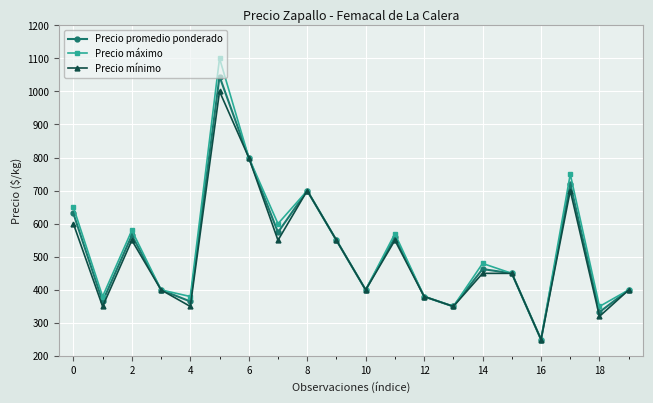

What is the difference between the maximum and minimum values in the Precio promedio ponderado series?

795